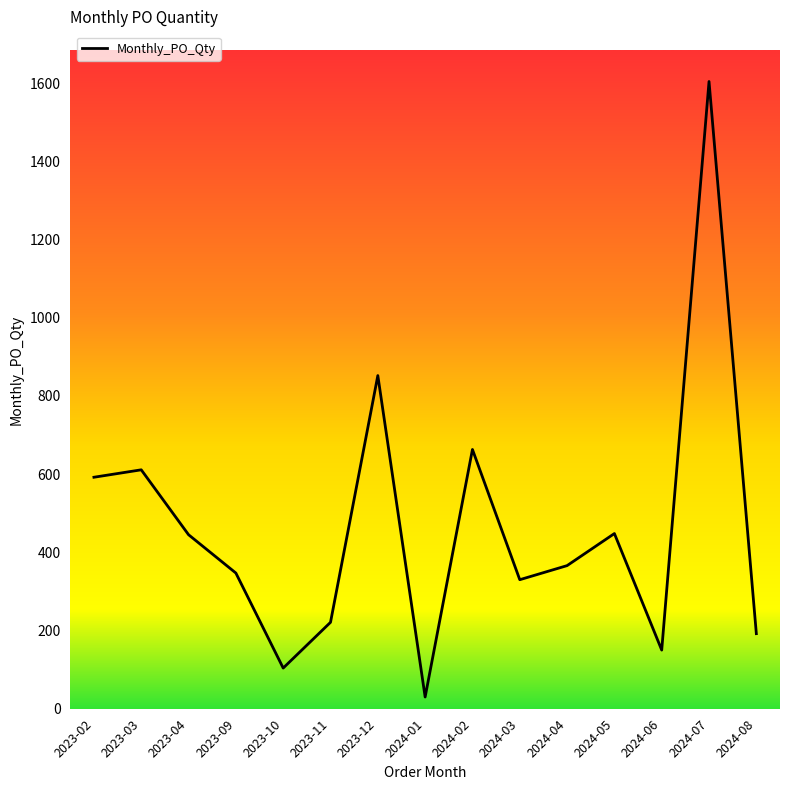

Approximately how many times larger is the value at 2024-08 compared to 2024-02?

0.3